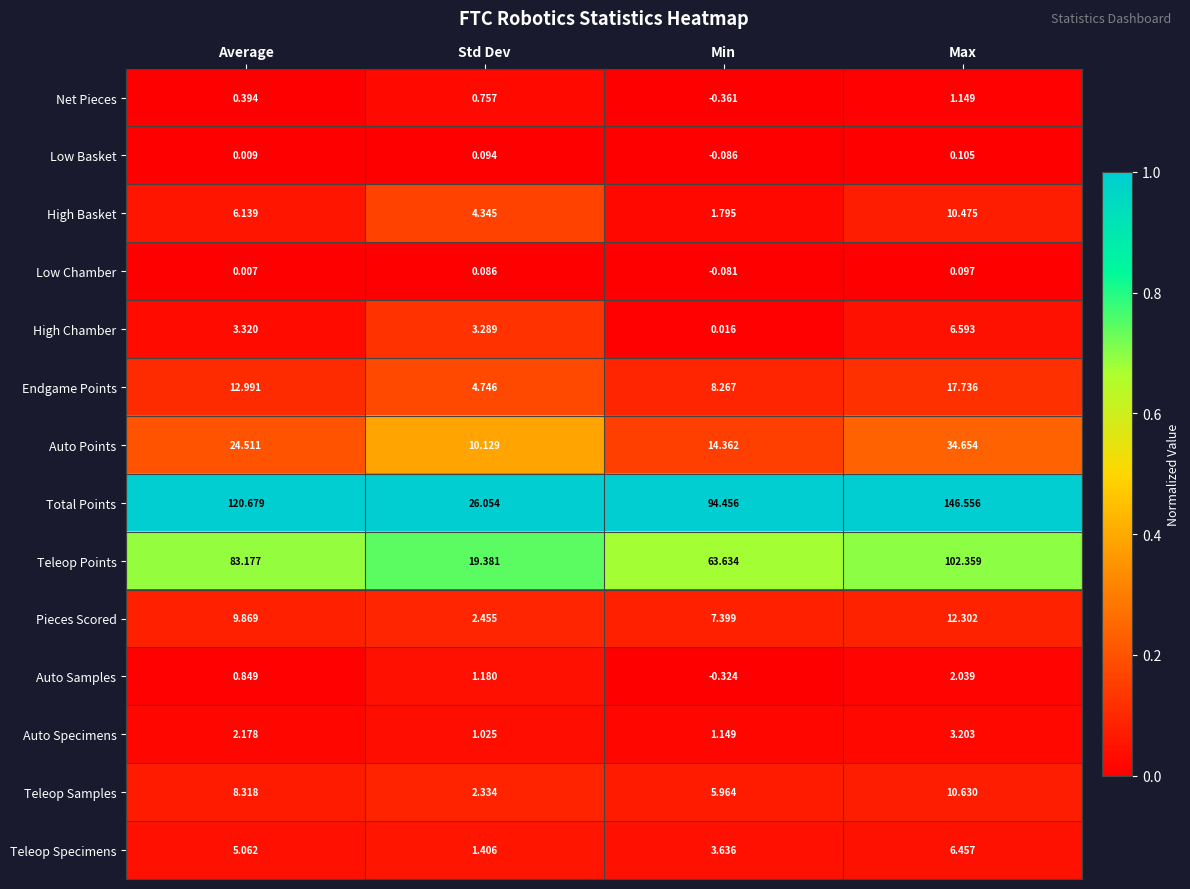

Which series has the largest total across all categories?

Total Points